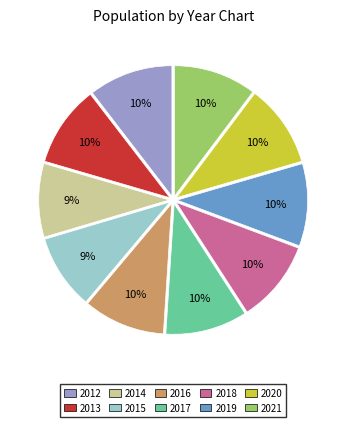

Is there any slice that represents more than half of the pie?

No